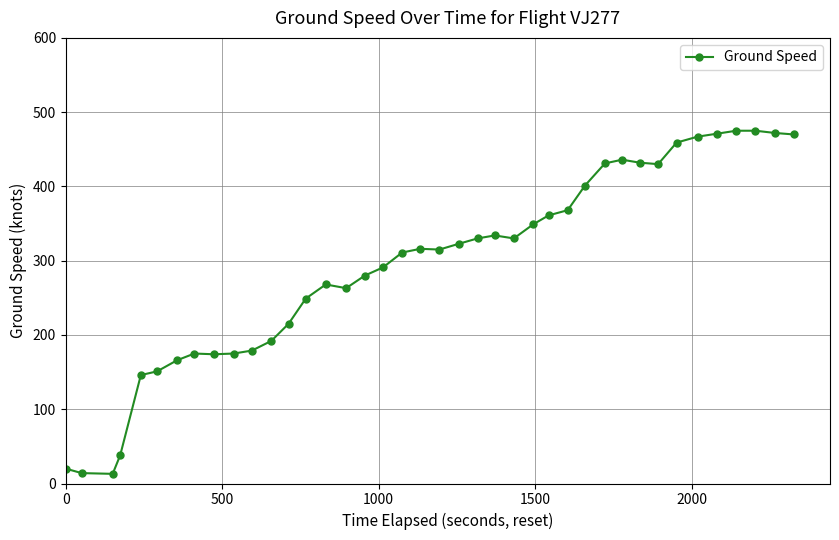

What is the value of the 6th point from the left?

151